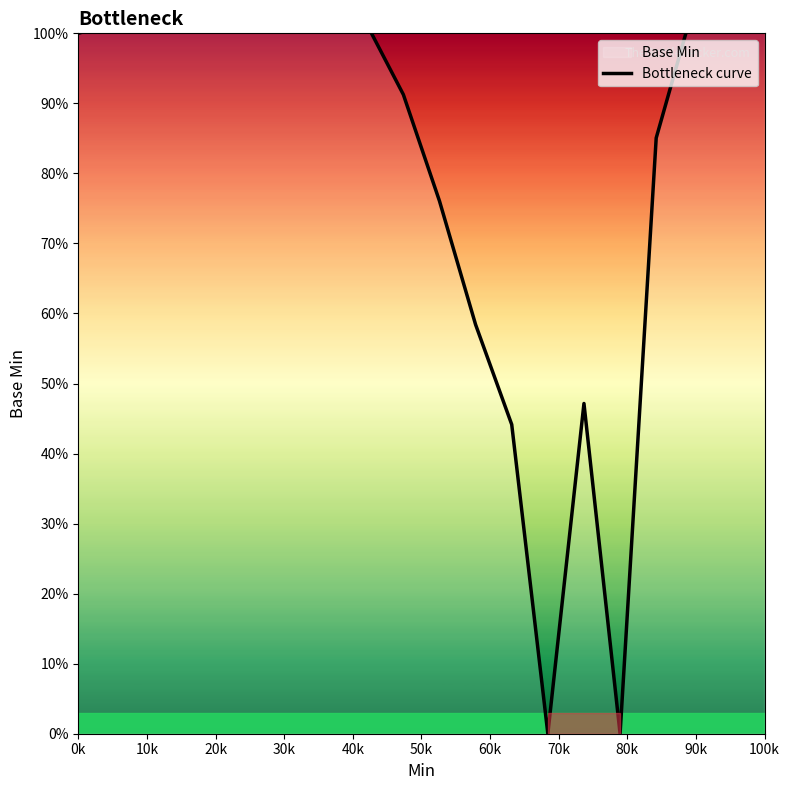

What is the label of the 3rd point from the left?

20k